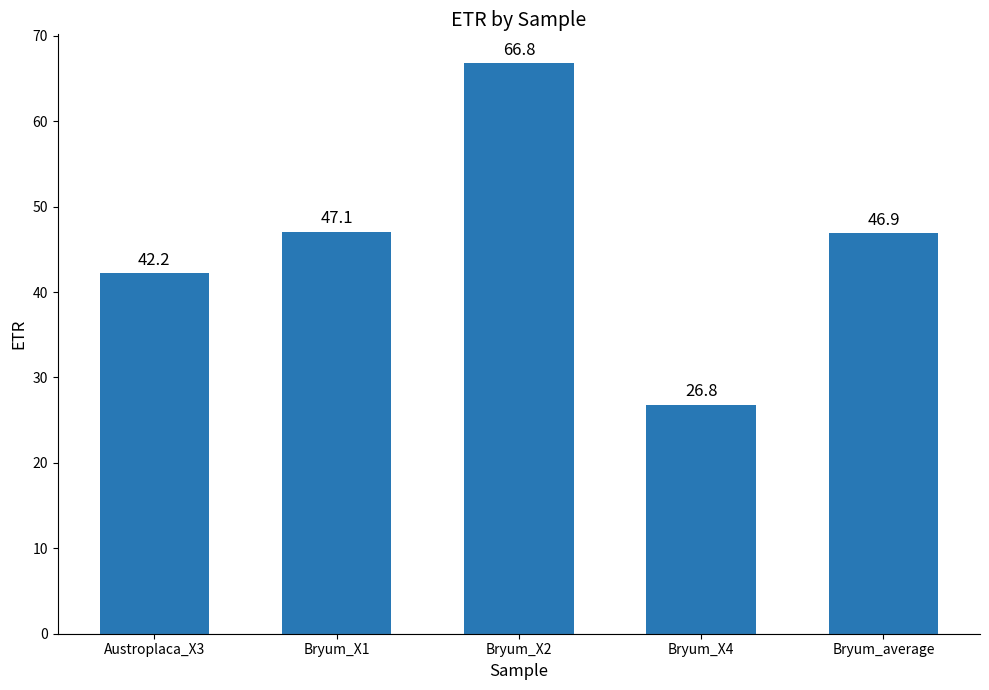

What is the label of the 5th bar from the right?

Austroplaca_X3